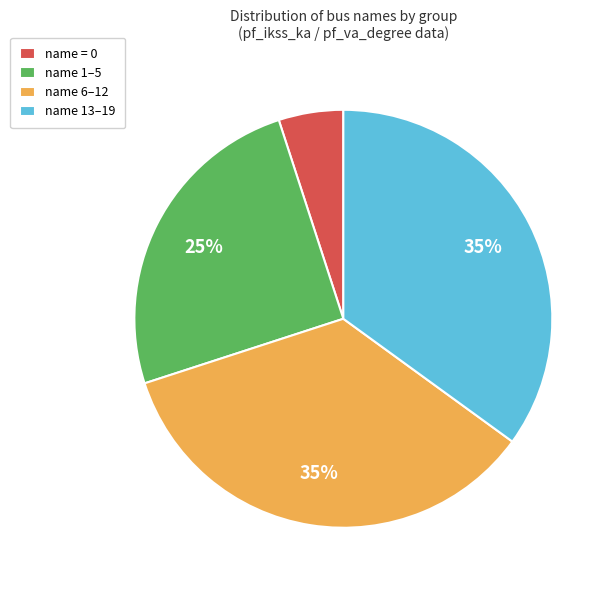

What is the smallest slice in the pie chart?

name = 0